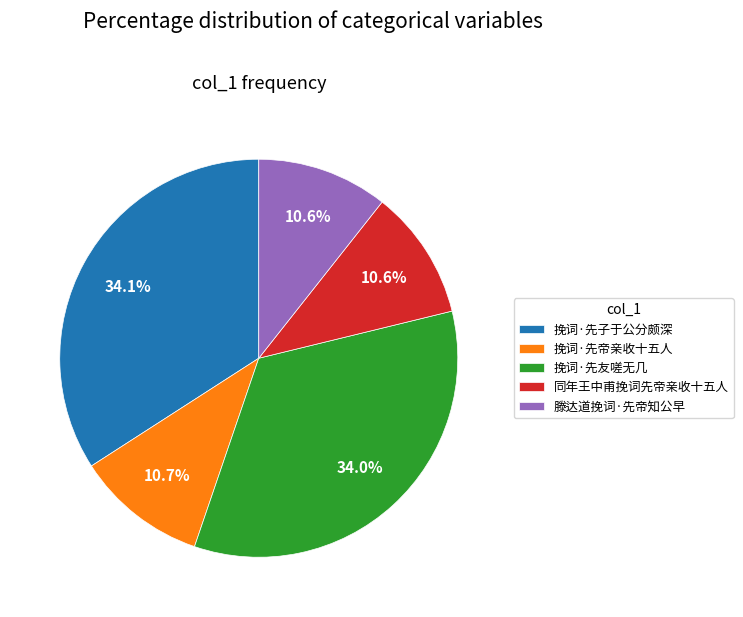

Which has a higher value, 同年王中甫挽词先帝亲收十五人 or 挽词·先友嗟无几?

挽词·先友嗟无几